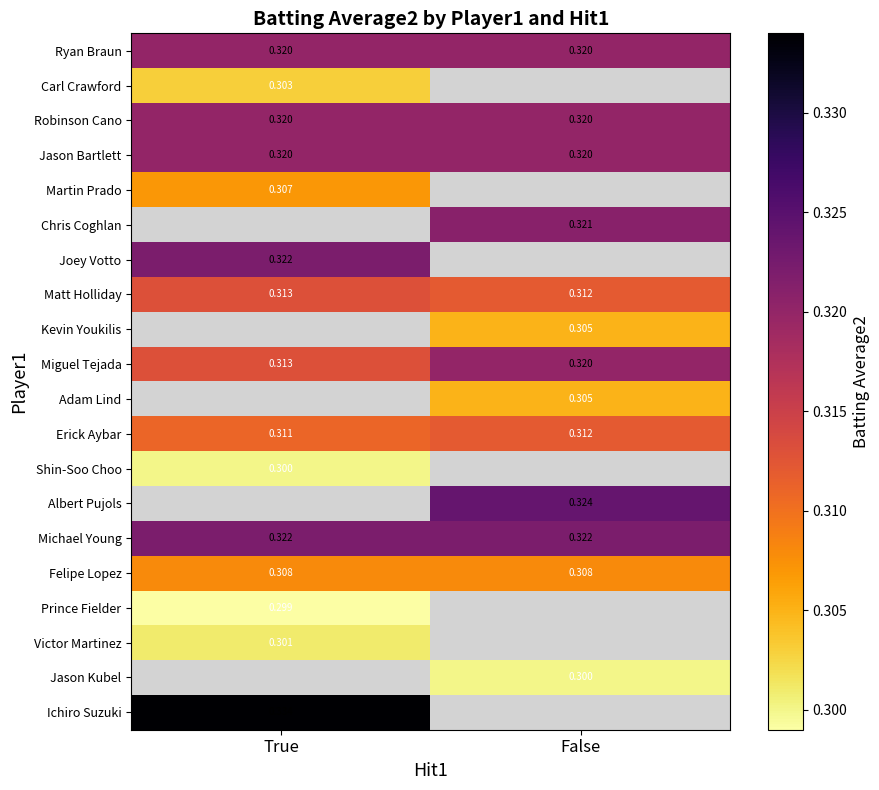

Is the value of Ryan Braun at False greater than the value of Erick Aybar at True?

Yes